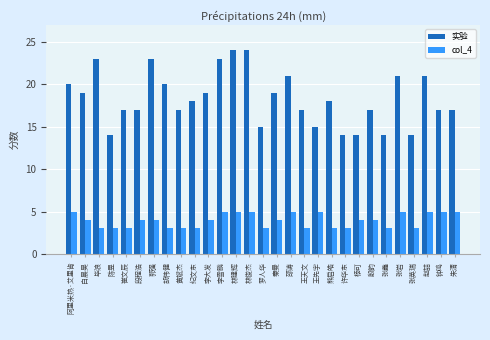

What is the lowest value of the 实验 series?

14